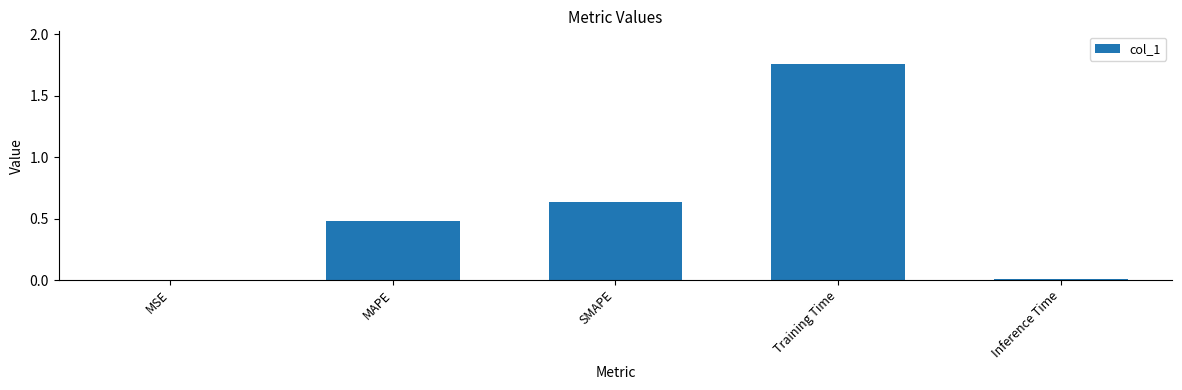

Which has a higher value, MSE or SMAPE?

SMAPE